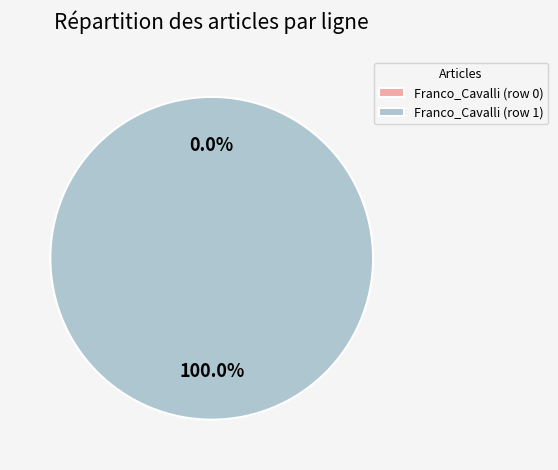

The Franco_Cavalli (row 1) slice represents 100% of the pie. True or false?

True